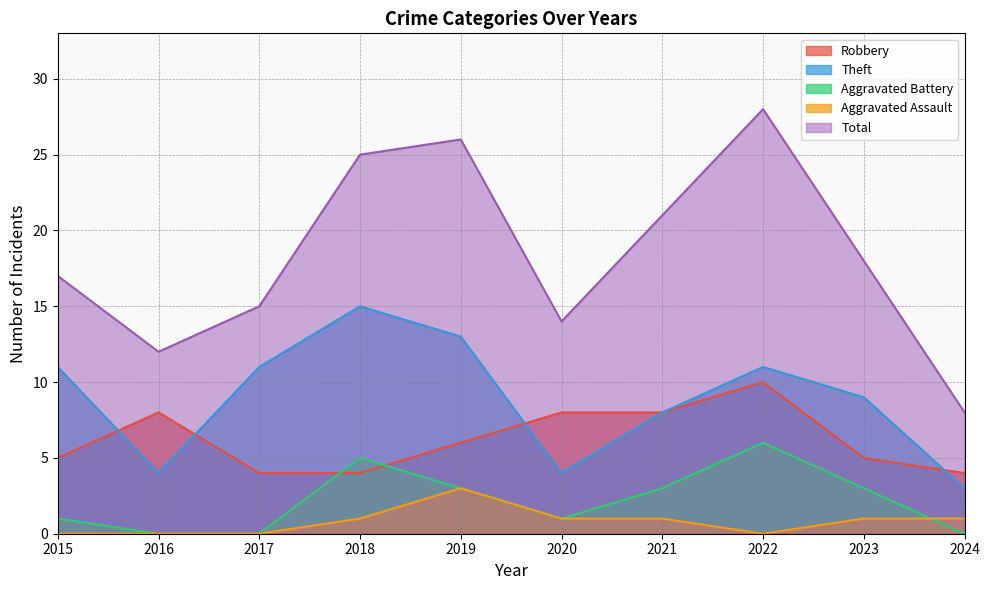

How many Robbery values are between 4 and 8?

9